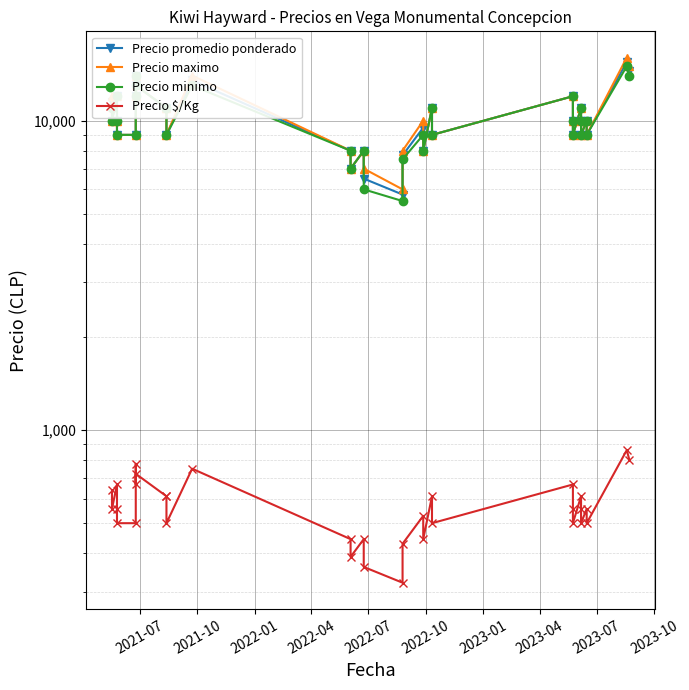

What are all the series names shown in the legend?

Precio promedio ponderado, Precio maximo, Precio minimo, Precio $/Kg